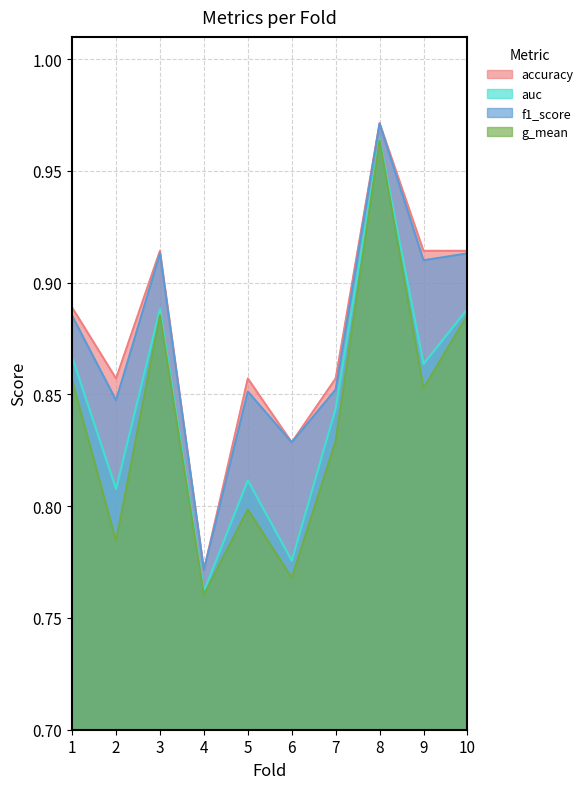

What is the value of the g_mean point at the 1st from the left?

0.9